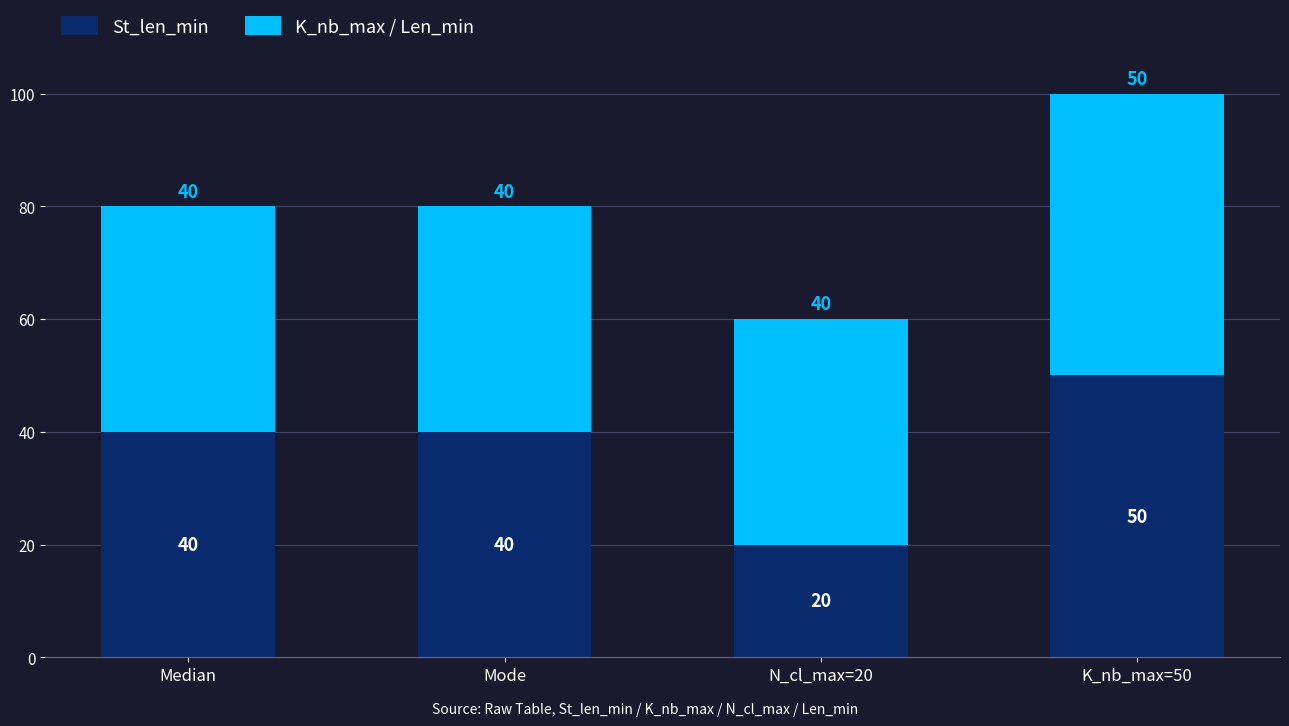

Reading left to right, list the values for the St_len_min series.

40	40	20	50